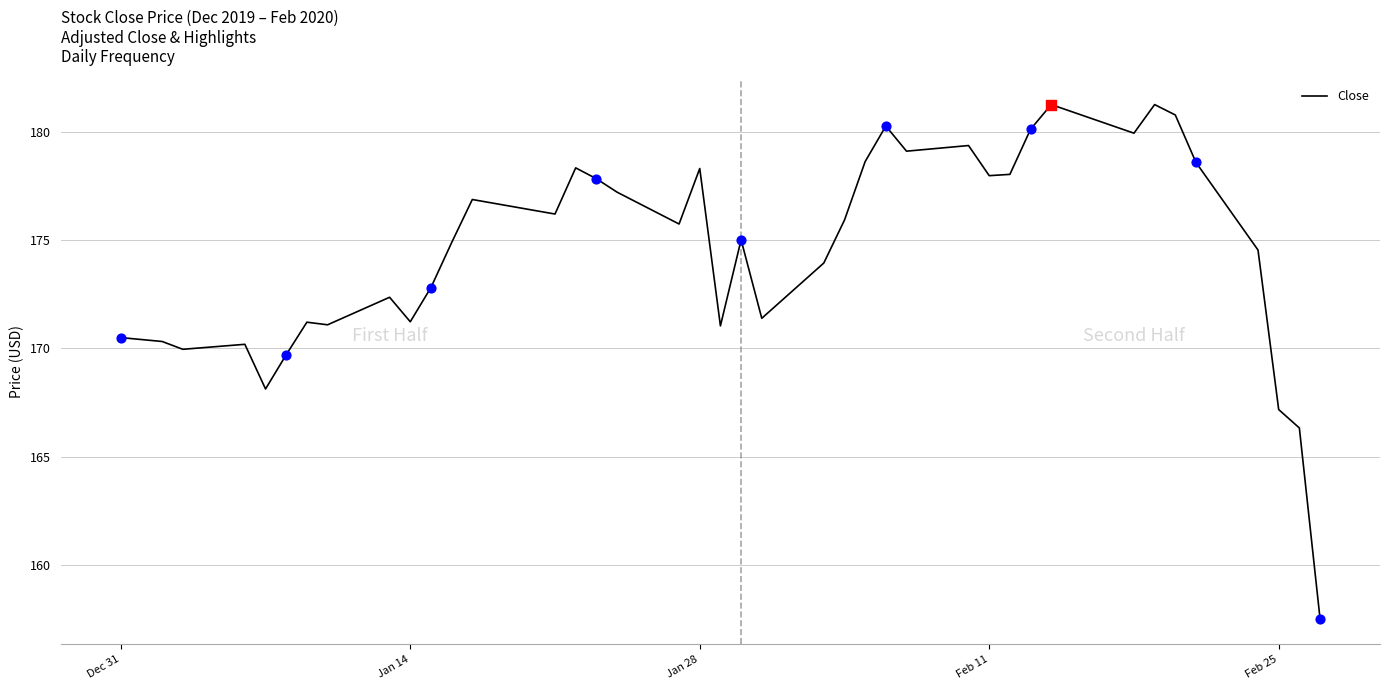

How many lines are shown in the chart?

1